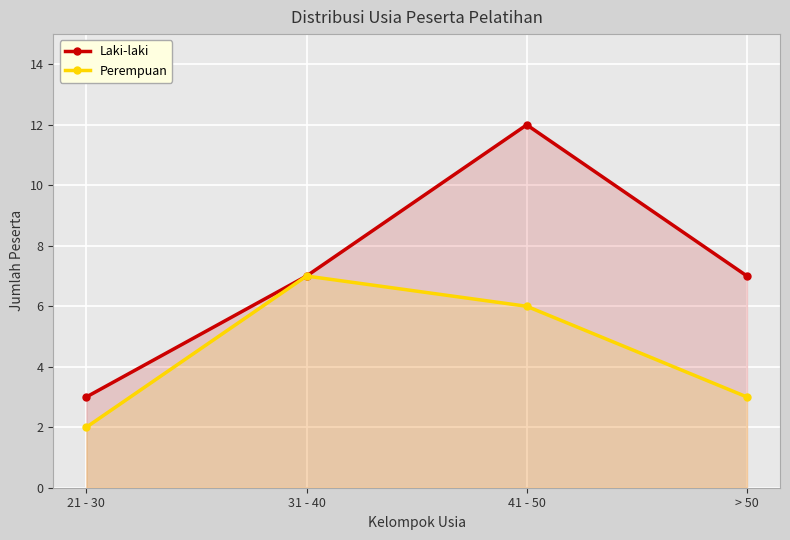

True or false: Perempuan and Laki-laki intersect in this chart.

False